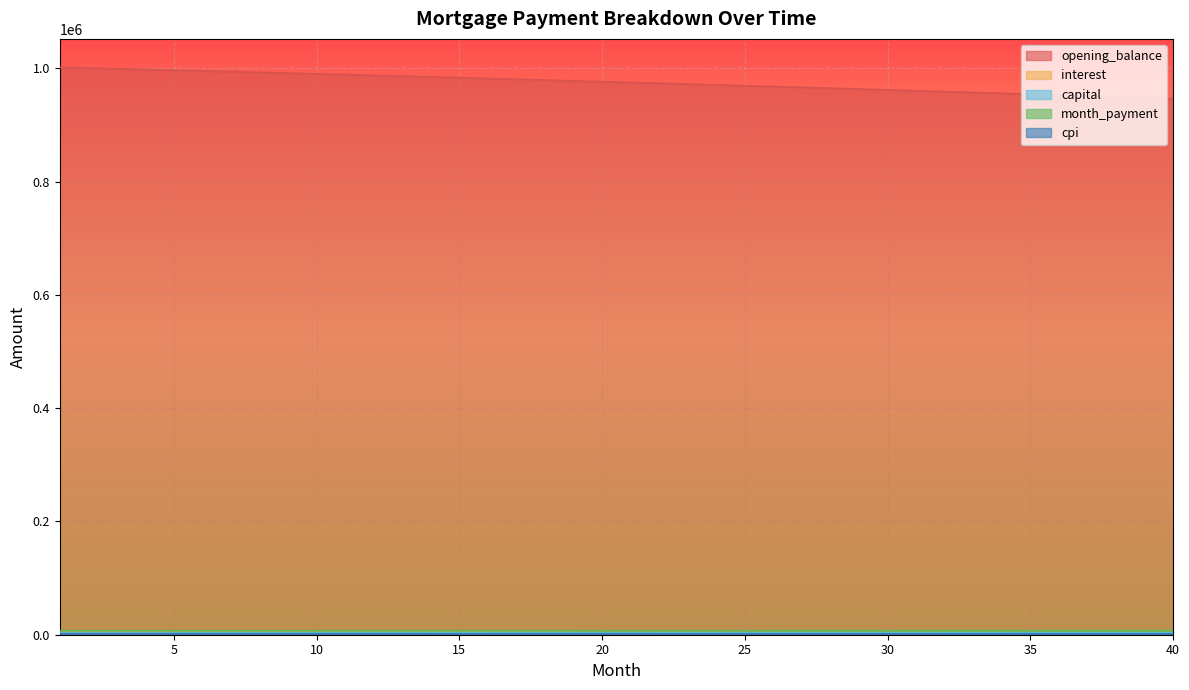

True or false: capital and opening_balance cross at least once.

False